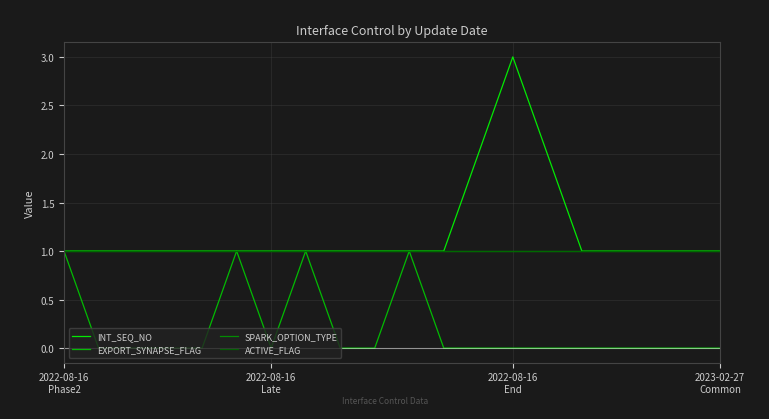

How many EXPORT_SYNAPSE_FLAG values are between 0 and 1?

20